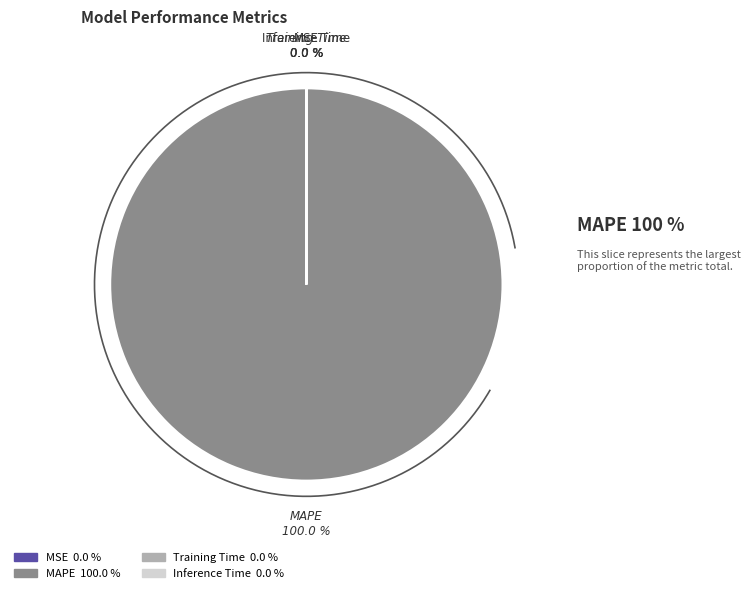

Is it true that MSE is 0% of the pie?

True